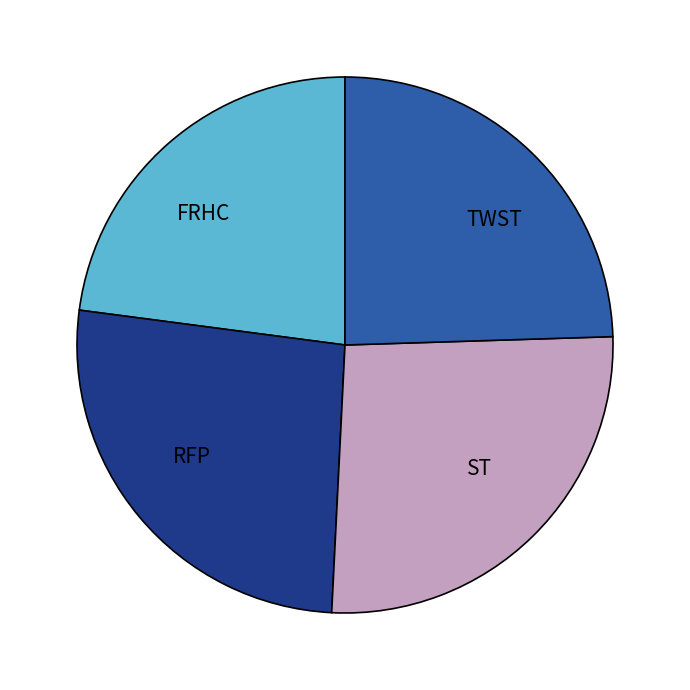

Which has a higher value, FRHC or TWST?

TWST